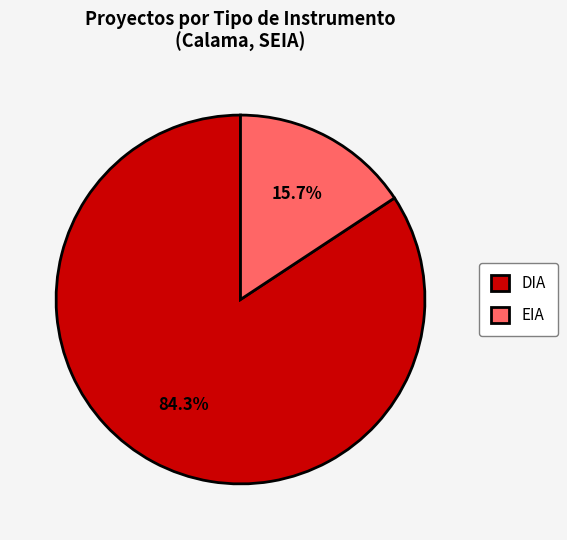

Rank the categories by value from highest to lowest.

DIA, EIA